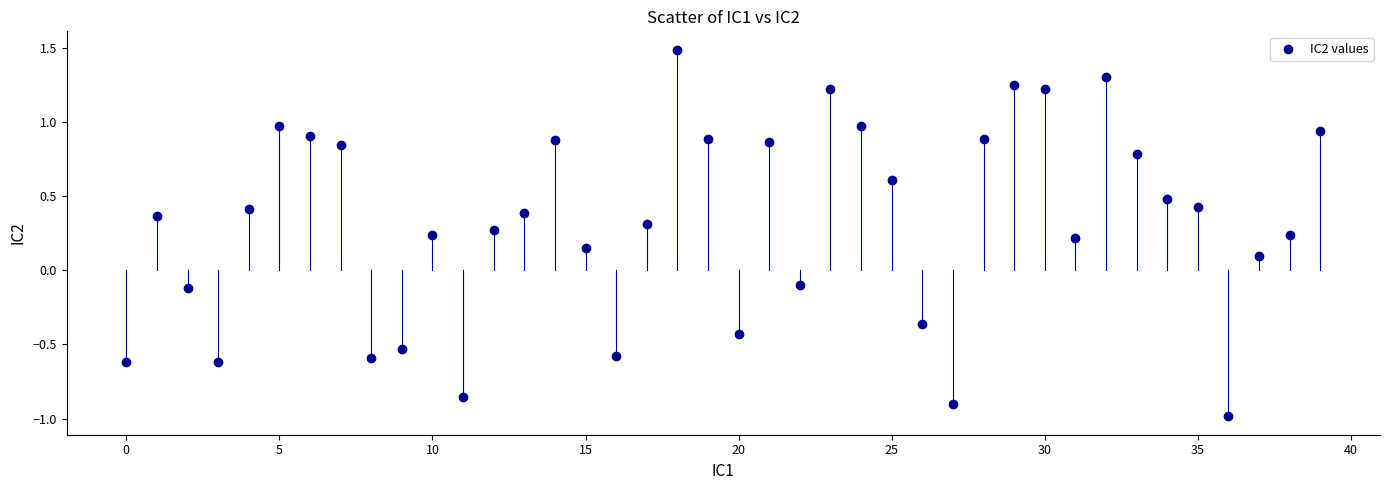

What is the range of Y values (max minus min)?

2.5